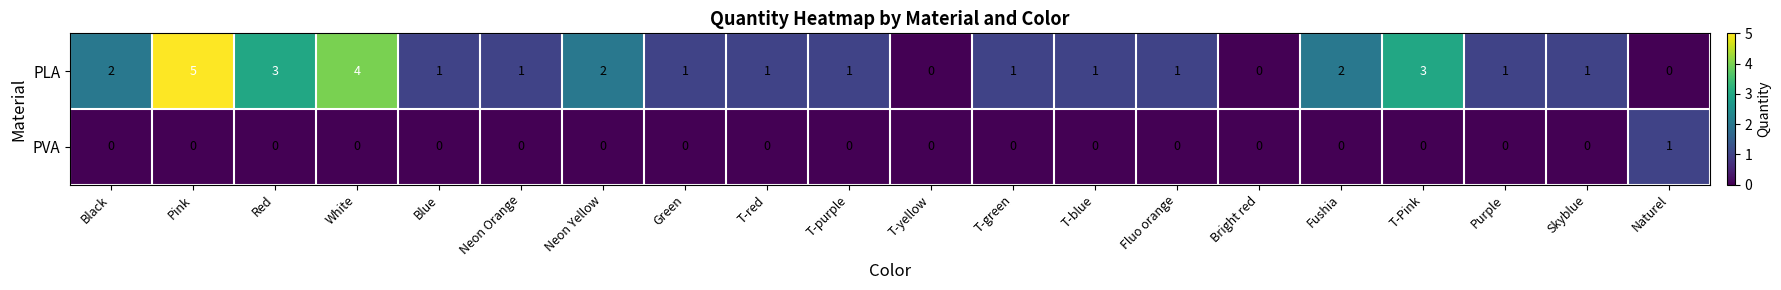

What is the highest value of the PLA series?

5